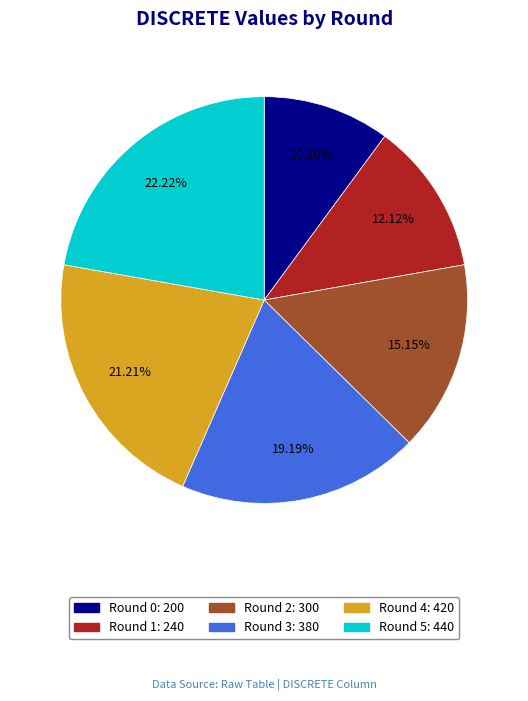

To the nearest percent, what is the combined percentage of Round 0 and Round 5?

32%